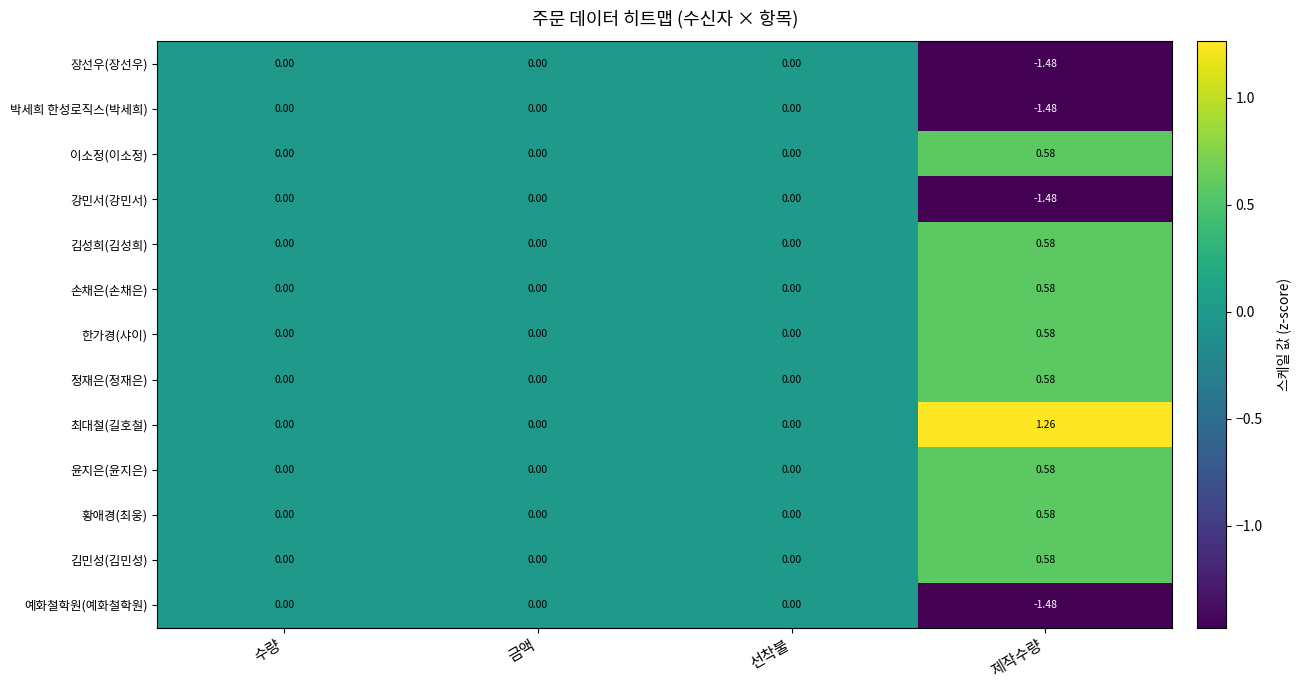

Which series has the largest total across all categories?

최대철(길호철)